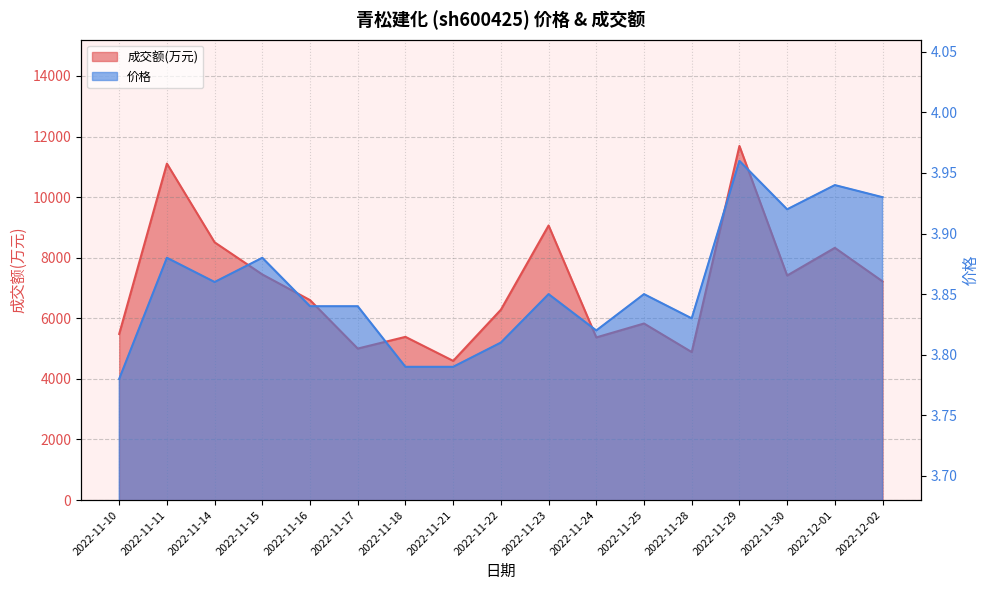

In 成交额(万元), how many points are lower than both neighbors (excluding endpoints)?

5